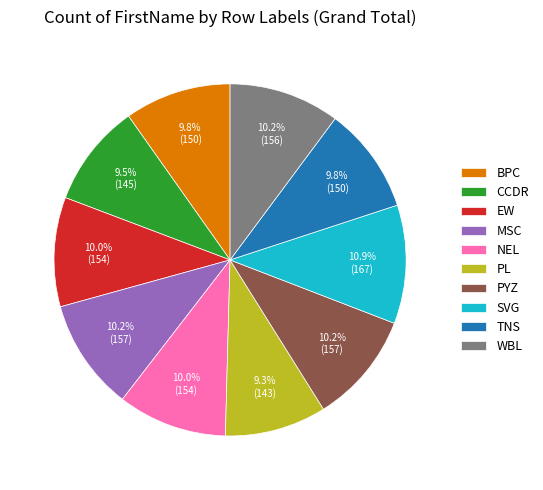

How many slices are in this pie chart?

10